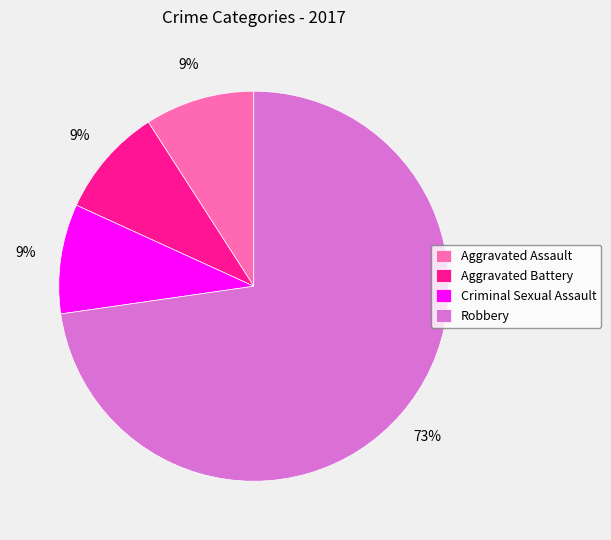

Do Robbery and Criminal Sexual Assault together represent more than half of the pie?

Yes